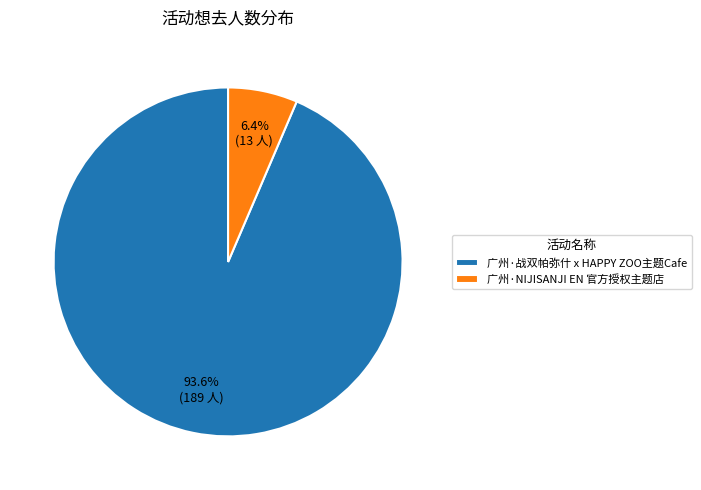

Is there any slice that represents more than half of the pie?

Yes